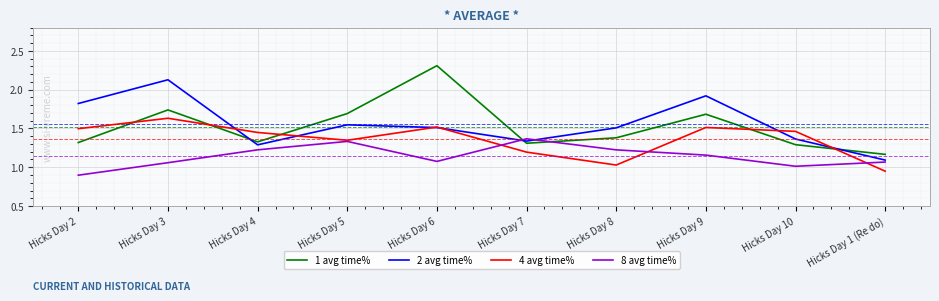

Does the chart have visible grid lines?

Yes